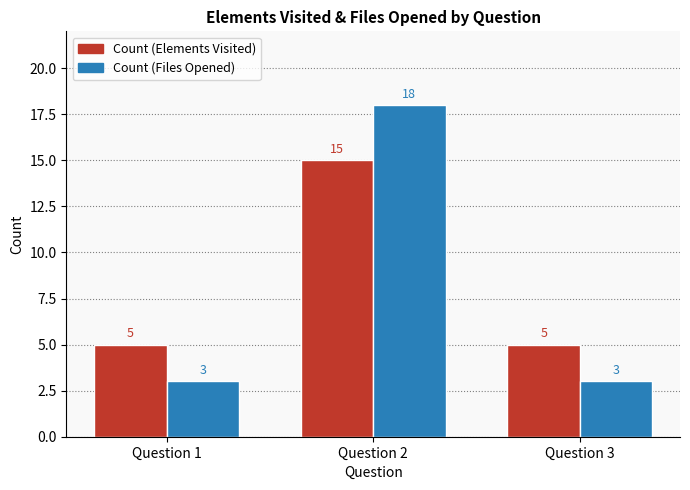

How many values in the Count (Elements Visited) series exceed 5?

1